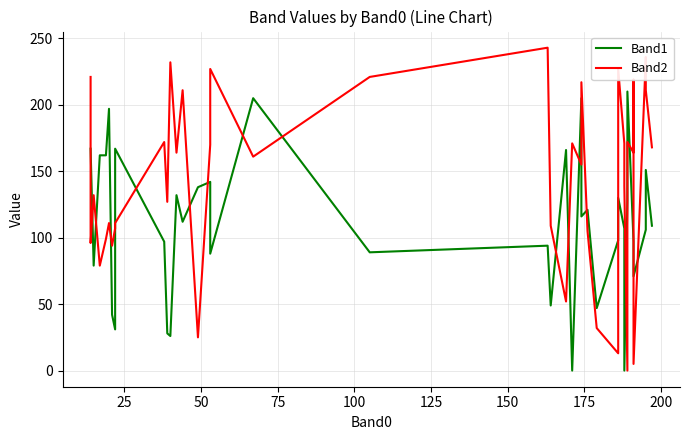

Which series has the largest total across all categories?

Band2